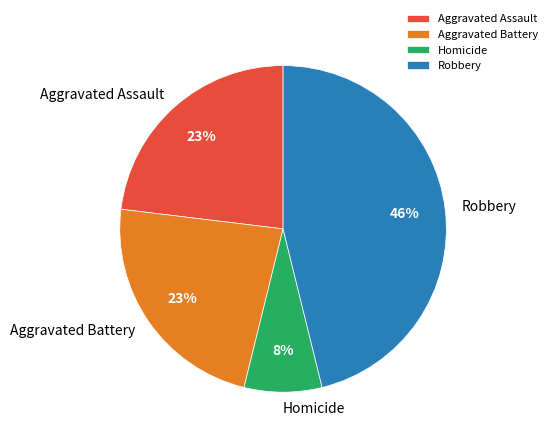

Between Robbery and Aggravated Battery, which is larger?

Robbery